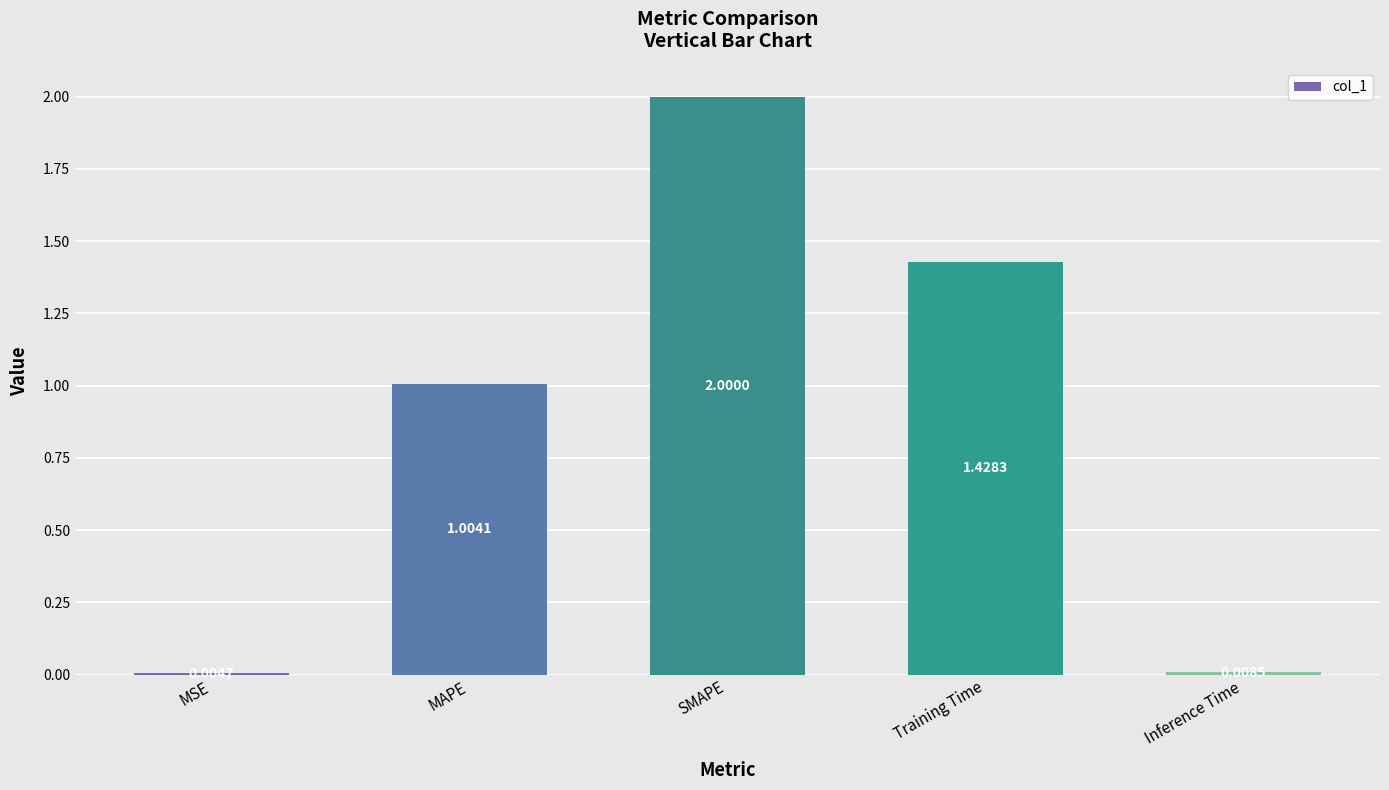

Where is the data nearest to the value 1?

MAPE